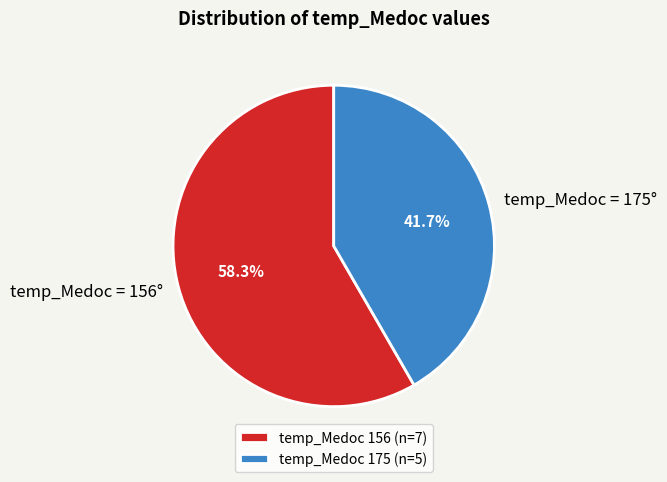

How much of the chart is everything except temp_Medoc = 175°?

58.3%